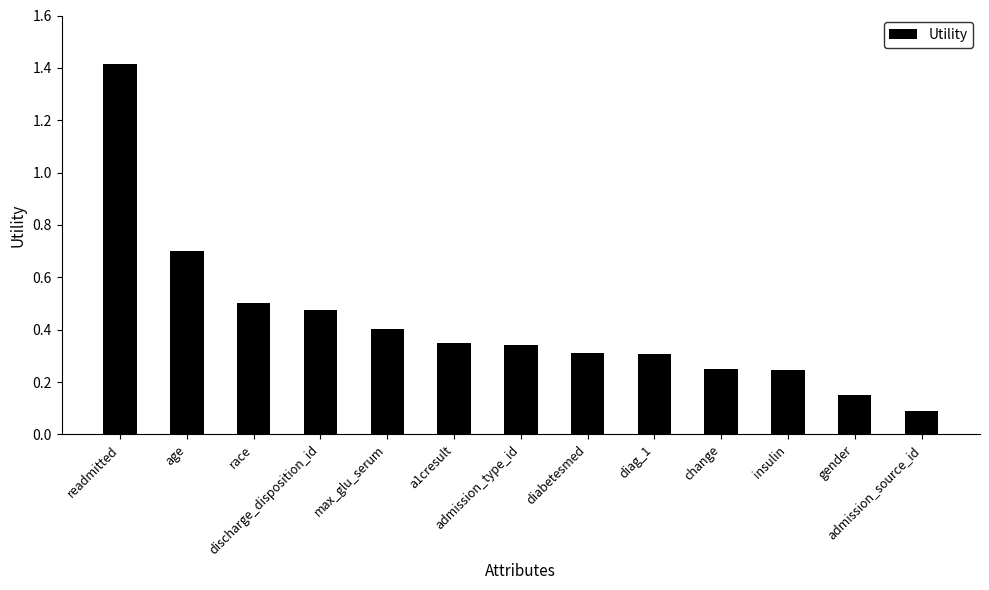

What is the difference between the maximum and minimum values?

1.3